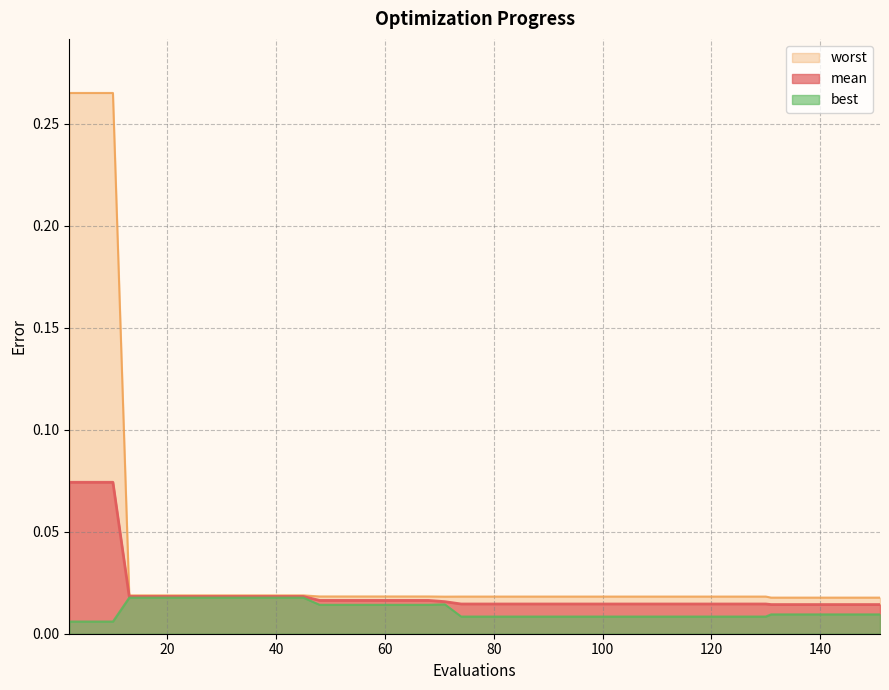

How many categories are shown in the chart?

40